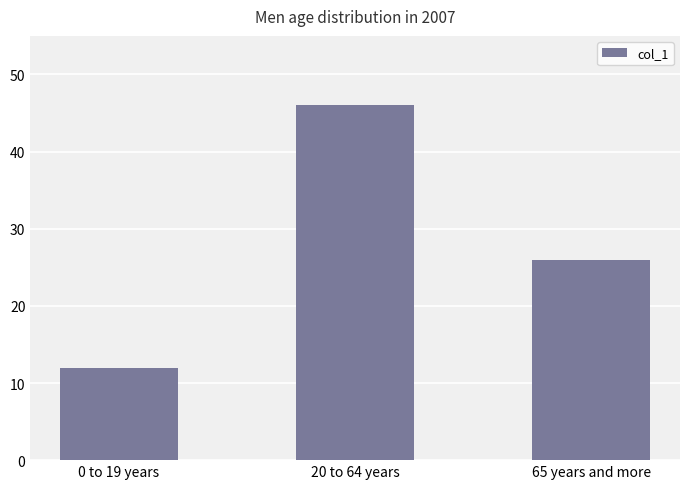

List the labels in order of value, largest first.

20 to 64 years, 65 years and more, 0 to 19 years